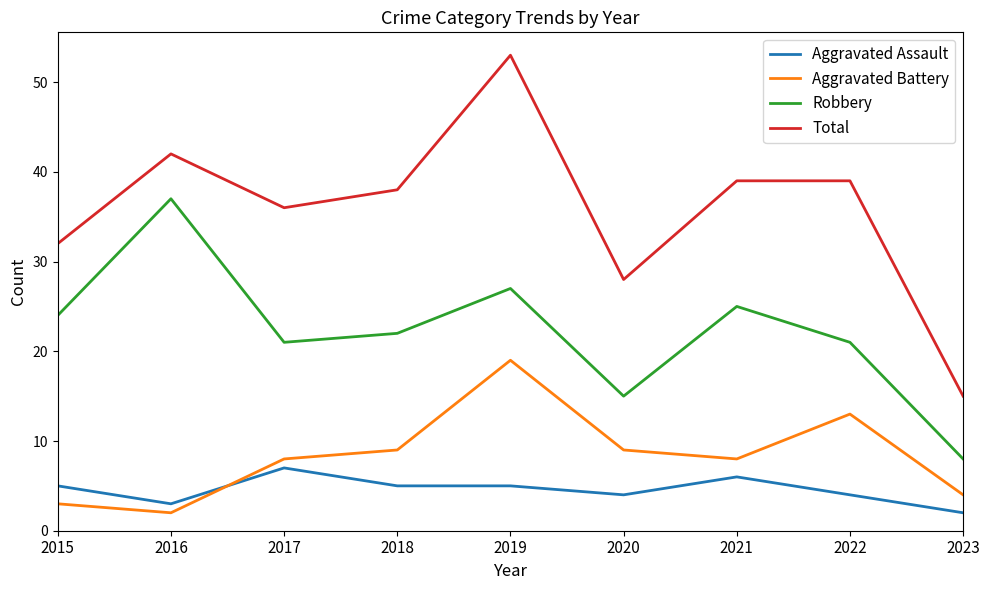

How many categories are shown in the chart?

9